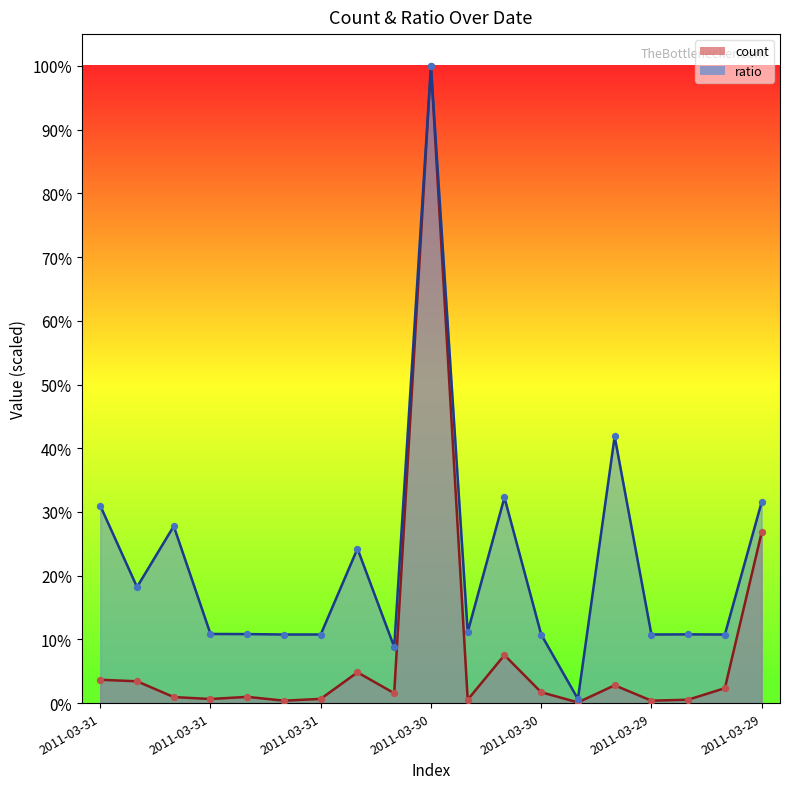

At how many categories does at least one series exceed 23?

7